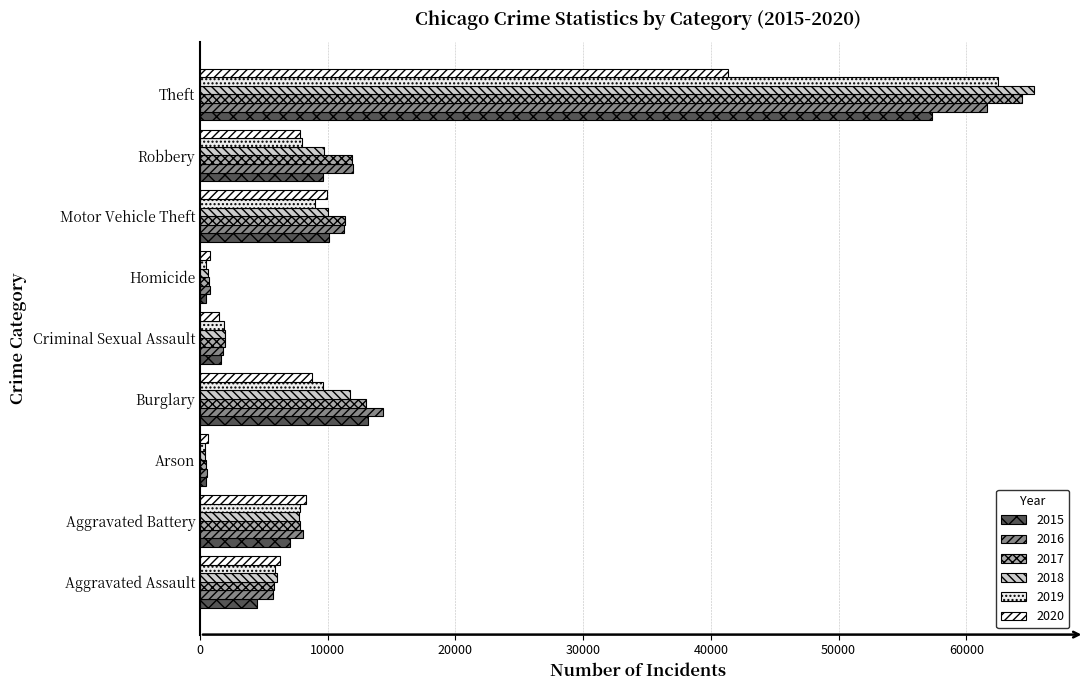

Which series has the largest range (max minus min)?

2018